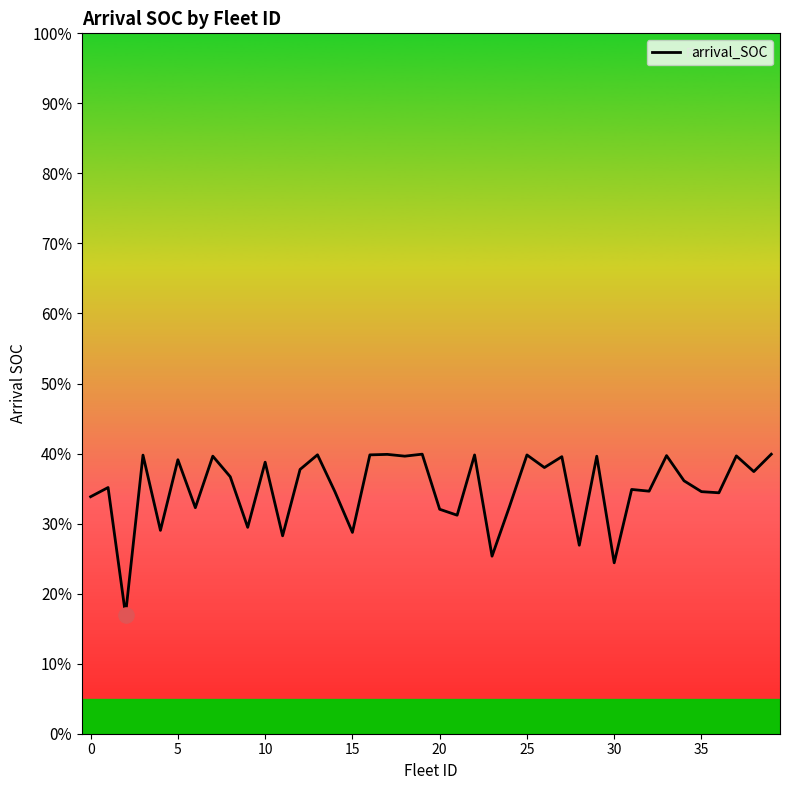

What is the minimum value shown in the chart?

17.0